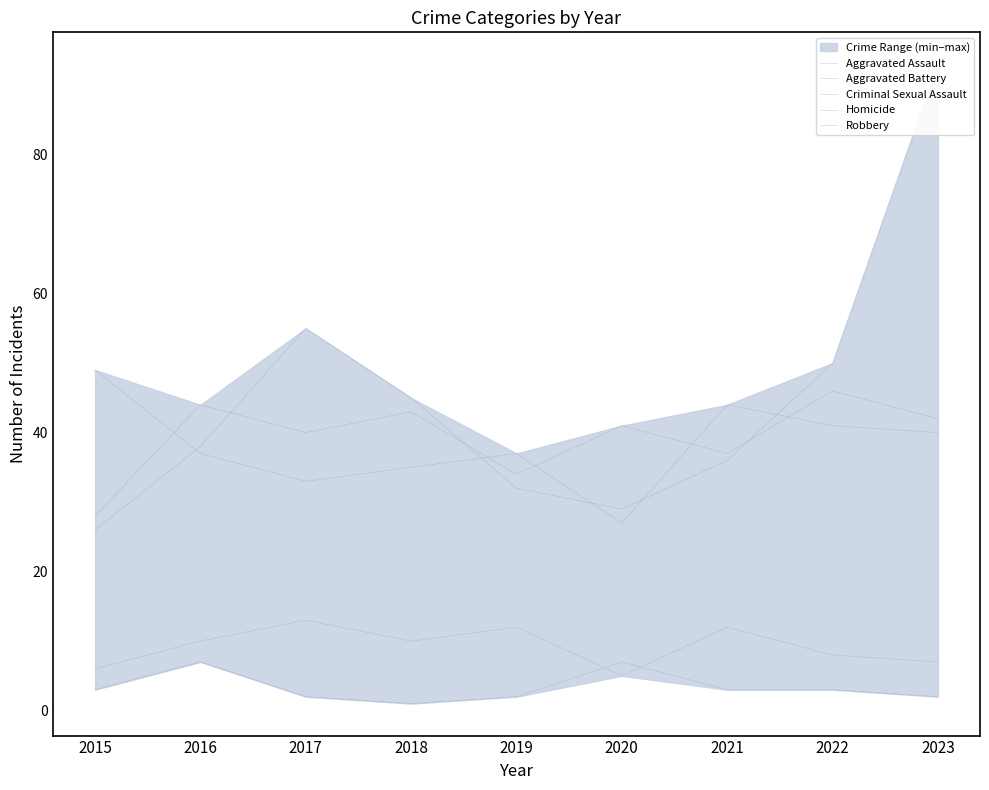

What is the spread (max minus min) of values at 2016?

37